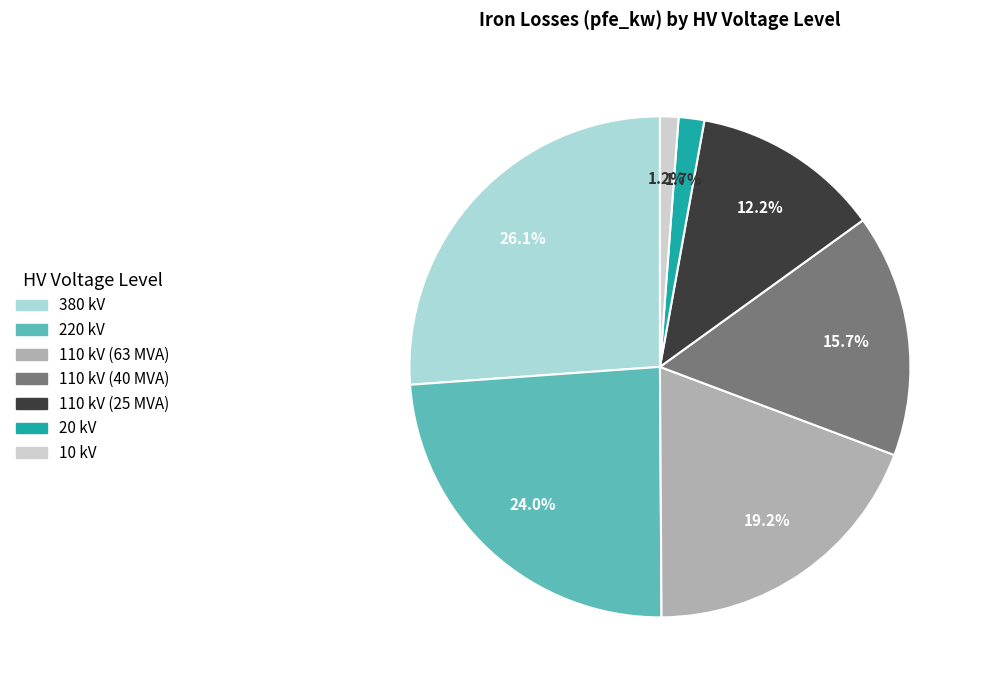

To the nearest percent, what is the average slice percentage?

14%